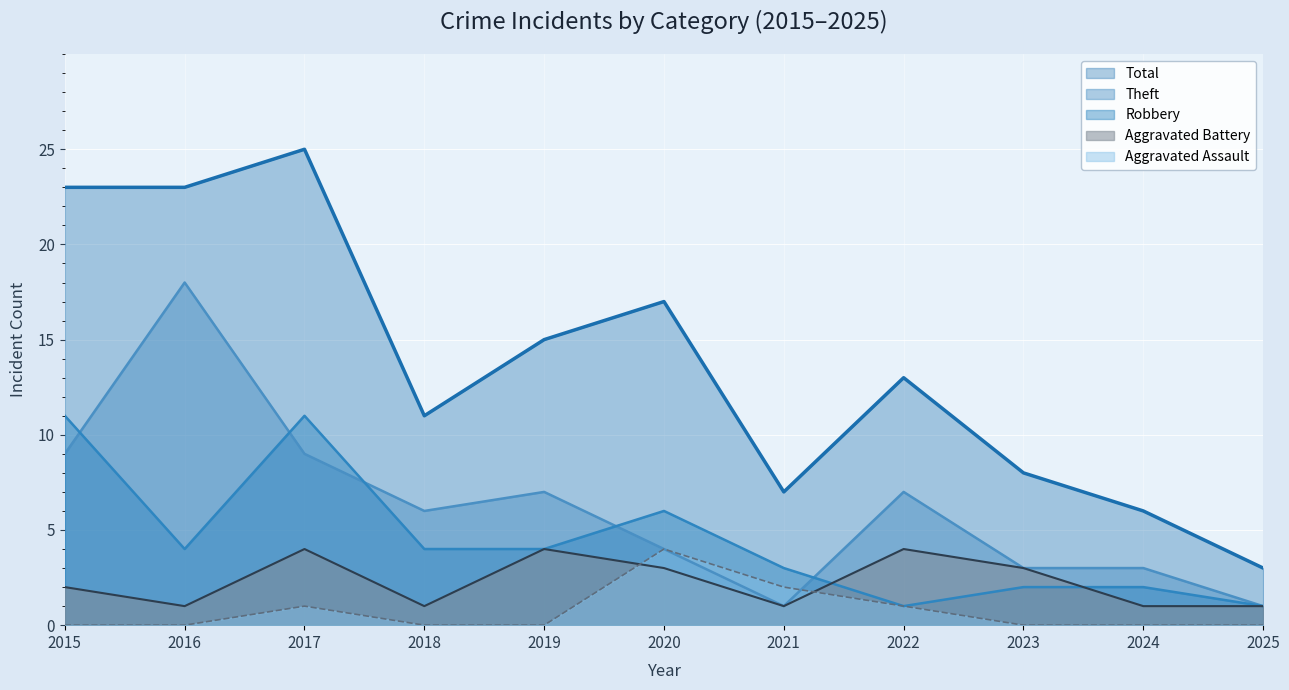

How many data points in Total are less than 13?

5